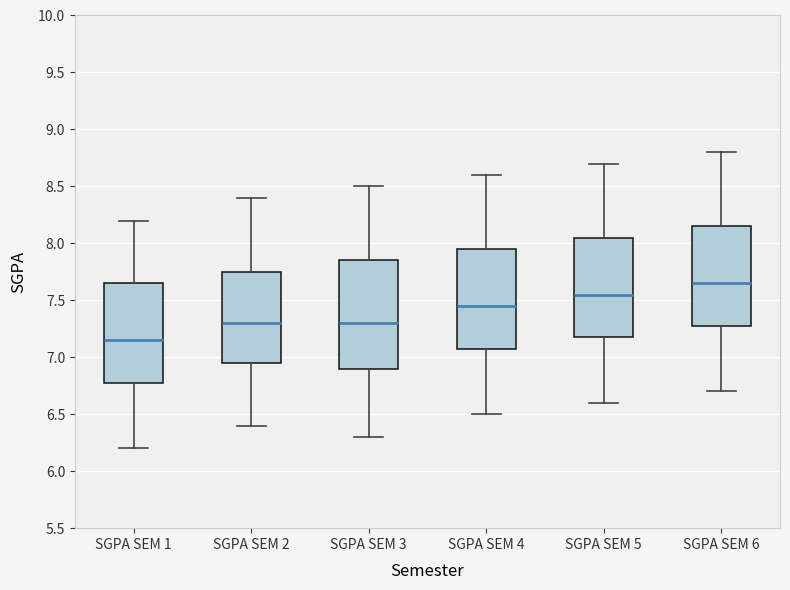

Which box has the lowest median line?

SGPA SEM 1